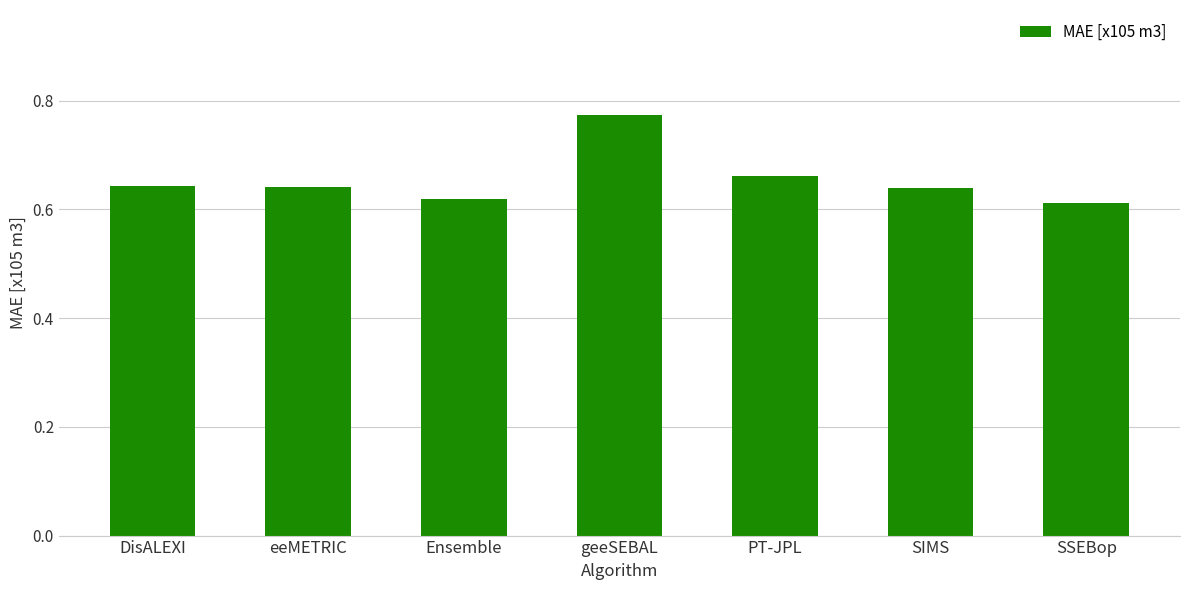

What is the label of the 7th bar from the left?

SSEBop